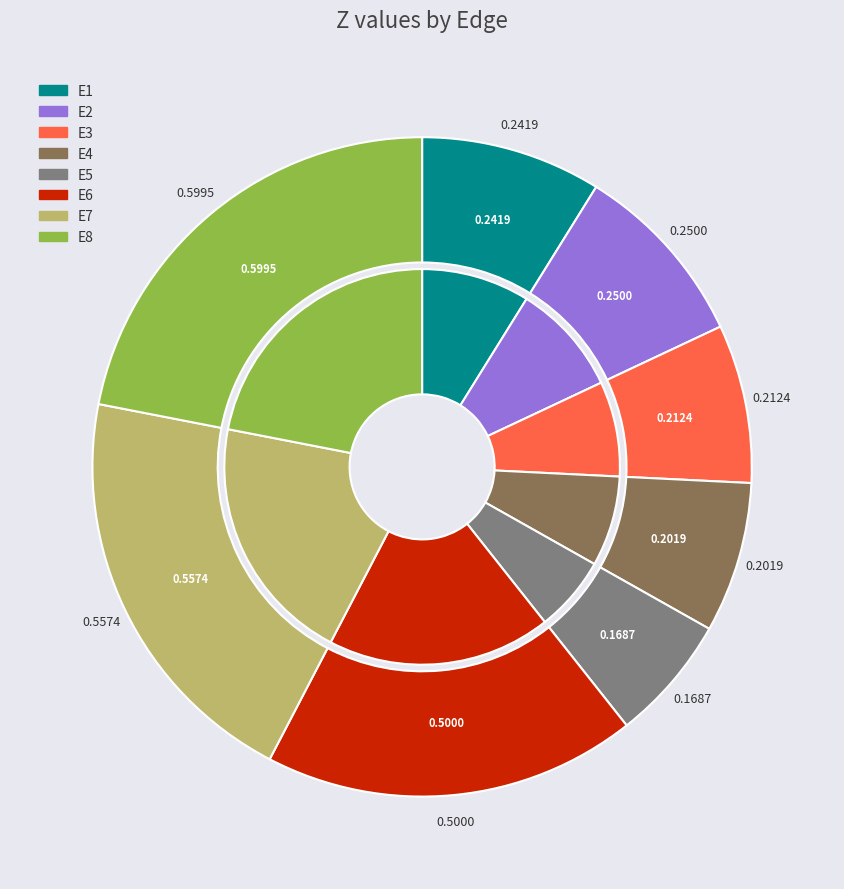

Which category has the smallest portion of the pie?

E5